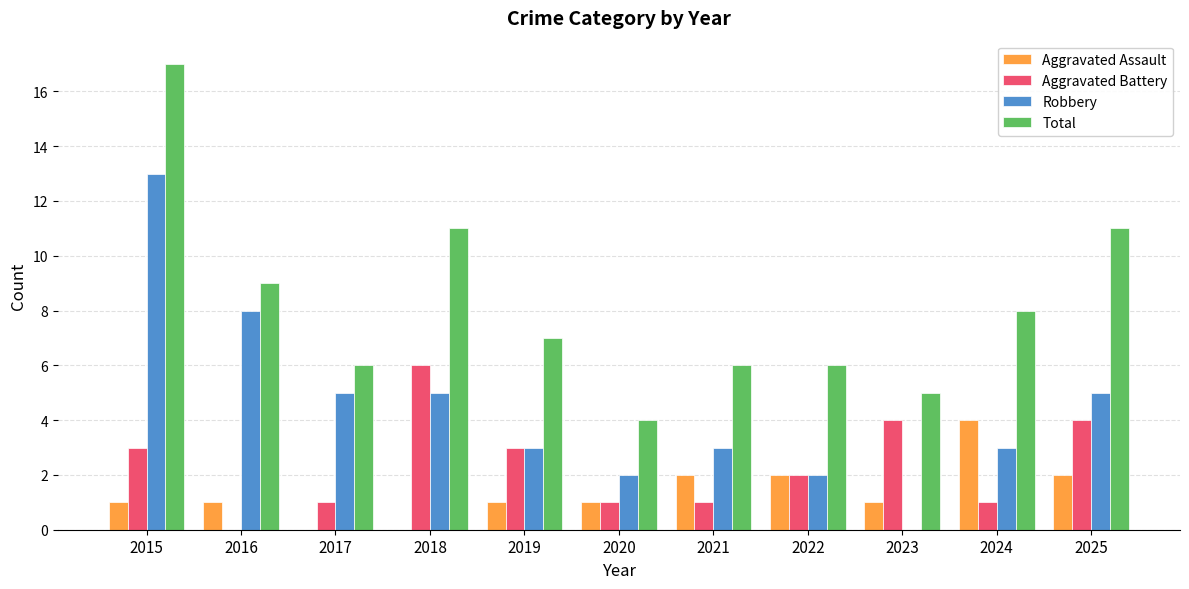

Is the value of Aggravated Battery at 2020 greater than the value of Total at 2020?

No